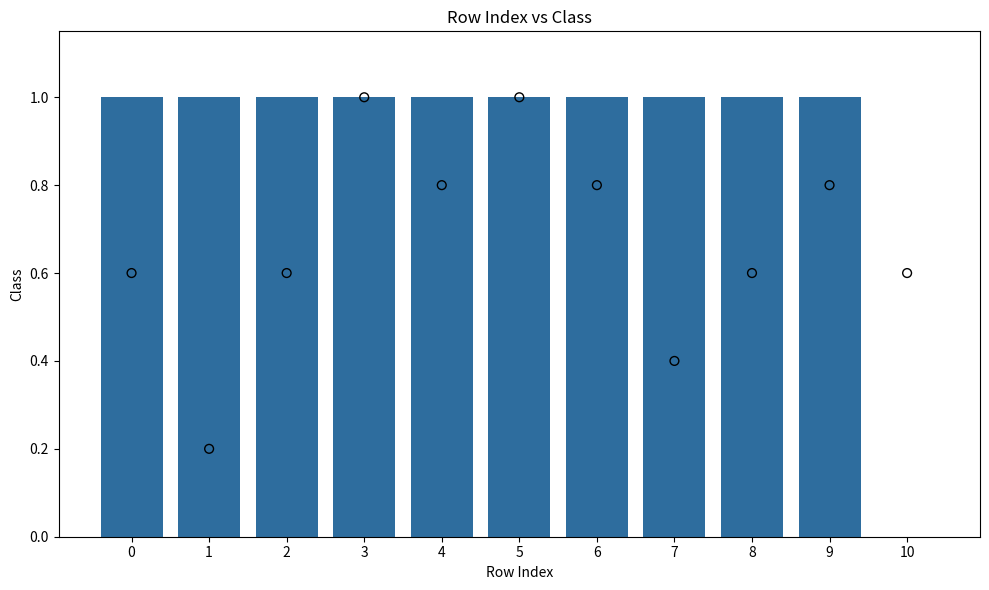

At which category is the sum across all series the highest?

3